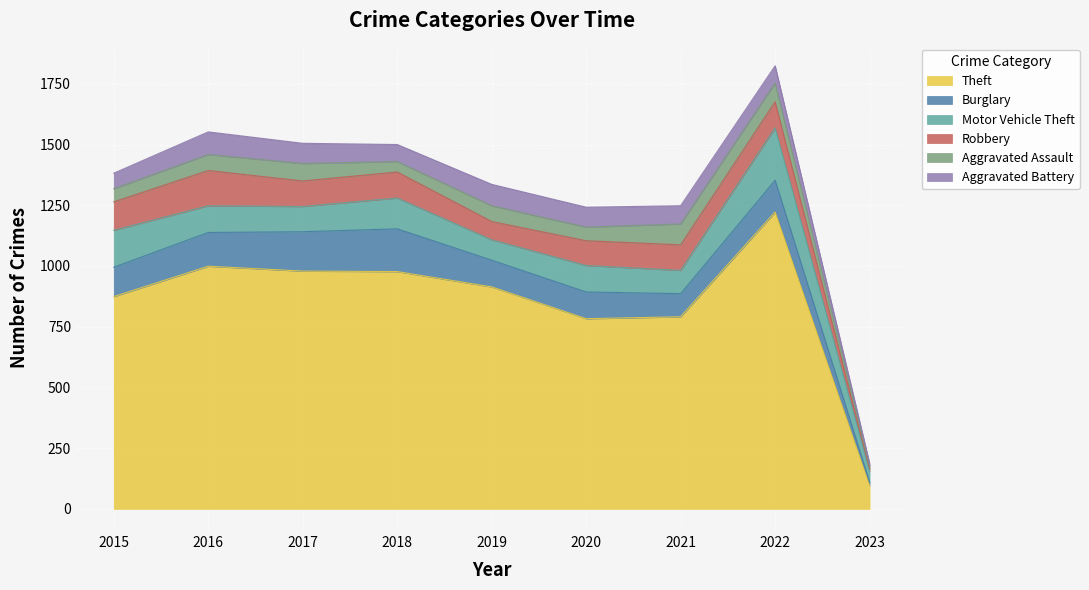

Reading left to right, what are all the values shown in this chart?

Theft: 2015=874	2016=999	2017=979	2018=977	2019=914	2020=783	2021=791	2022=1222	2023=96
Burglary: 2015=121	2016=139	2017=162	2018=176	2019=110	2020=110	2021=95	2022=131	2023=14
Motor Vehicle Theft: 2015=152	2016=110	2017=104	2018=127	2019=84	2020=109	2021=96	2022=216	2023=46
Robbery: 2015=117	2016=145	2017=105	2018=107	2019=75	2020=102	2021=105	2022=107	2023=11
Aggravated Assault: 2015=54	2016=66	2017=72	2018=43	2019=65	2020=56	2021=86	2022=77	2023=11
Aggravated Battery: 2015=64	2016=93	2017=83	2018=70	2019=88	2020=82	2021=75	2022=71	2023=10